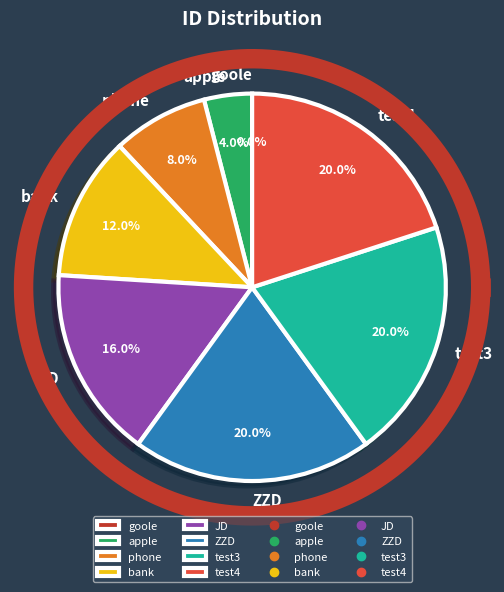

What is the smallest slice in the pie chart?

goole